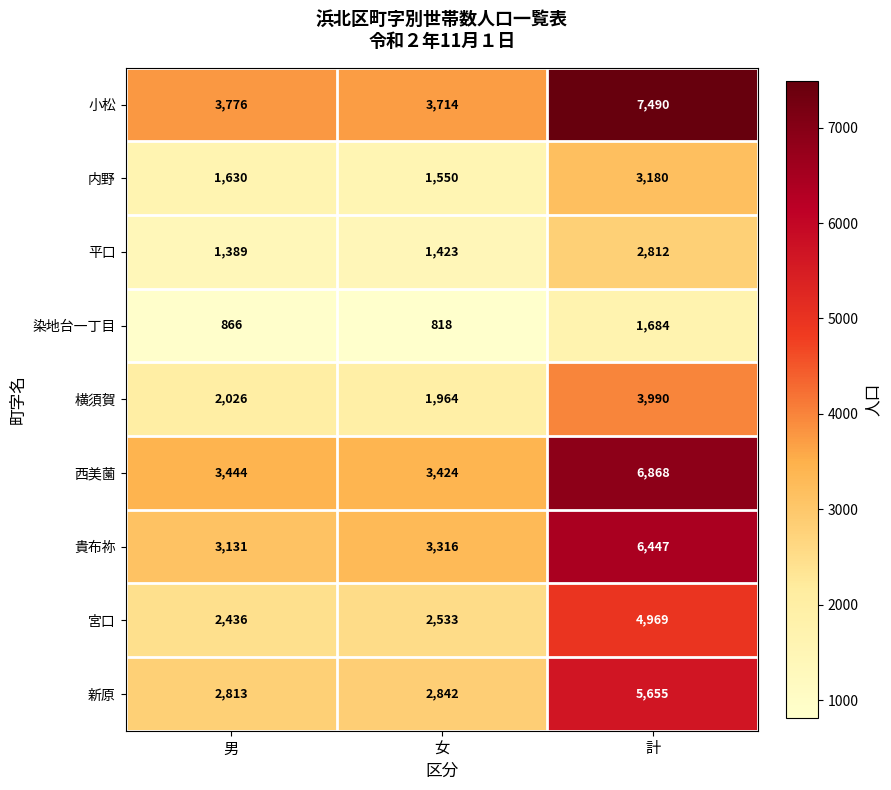

The 西美薗 series shows 1568 at 計. True or false?

False